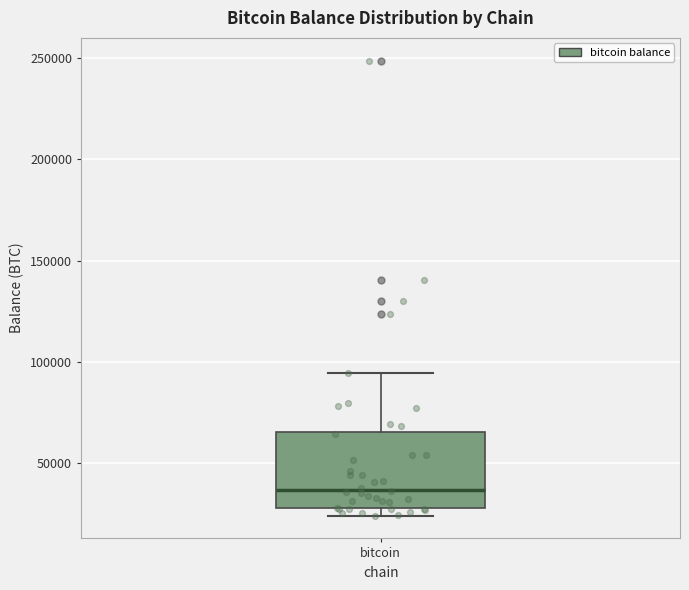

Read this box plot against the y-axis: the position of the median line, the range covered by the box, and the ends of both whiskers. The values are not printed on the chart, so give them approximately, as read against the axis.

median 35000, box 30000 to 65000, whiskers 25000 to 95000